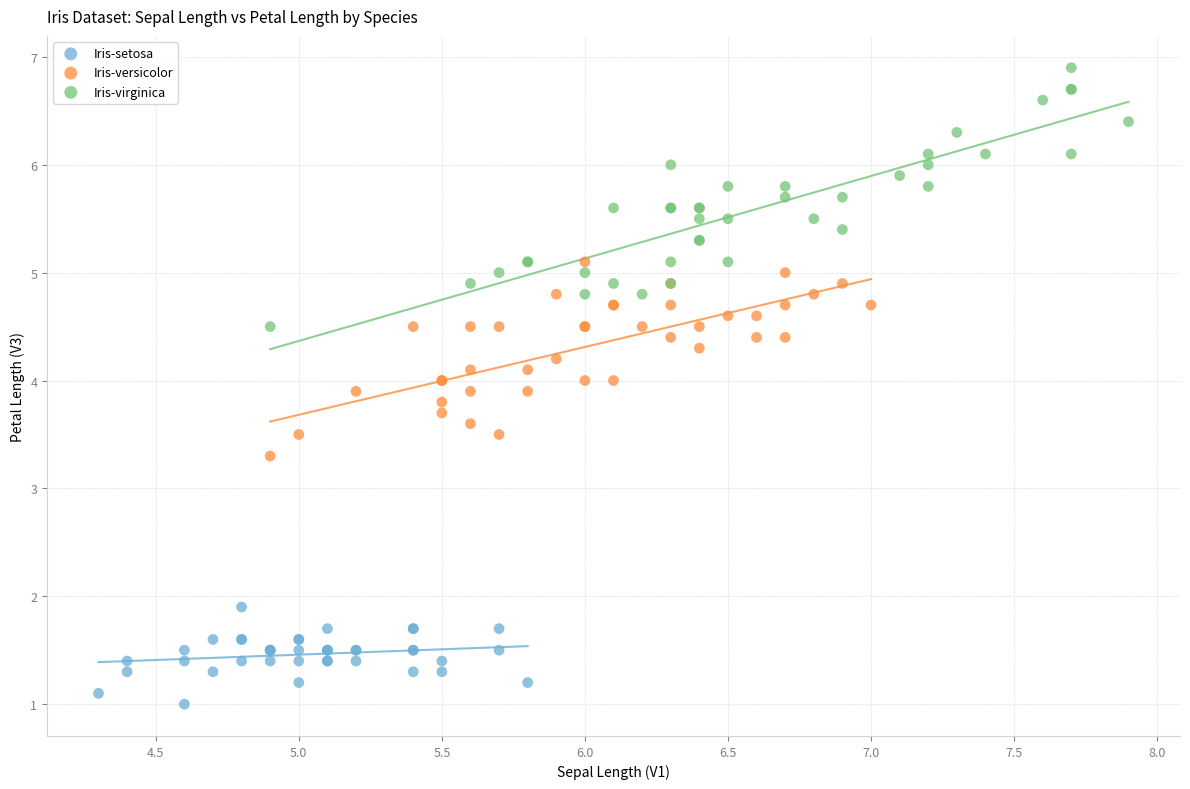

Which series contains the highest Y value?

Iris-virginica